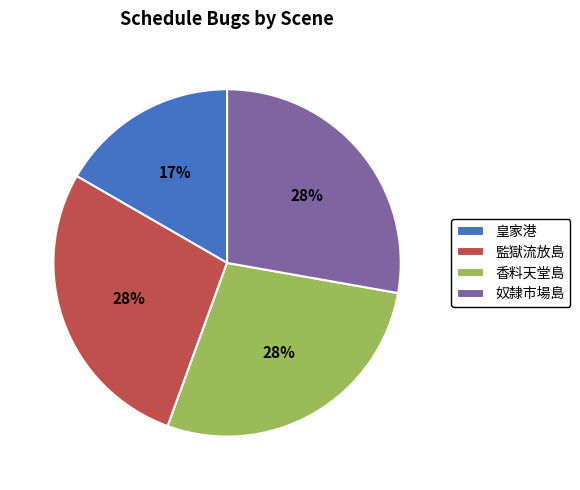

Do 香料天堂島 and 皇家港 together represent more than half of the pie?

No